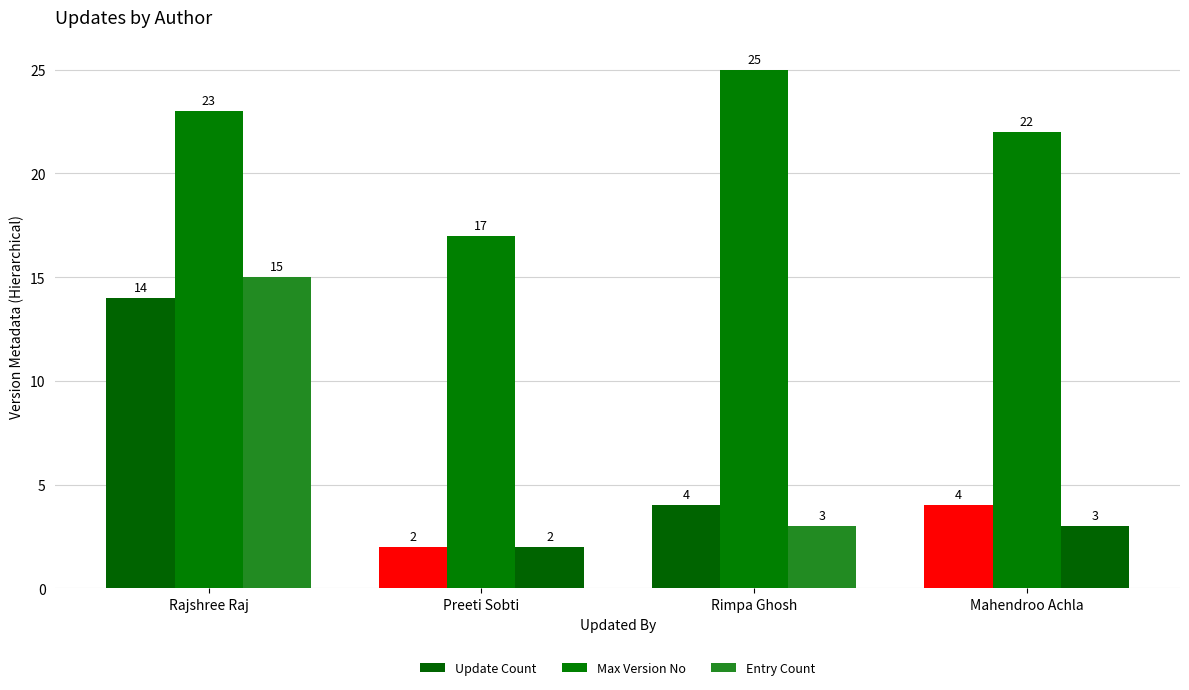

How many groups of bars are there?

4